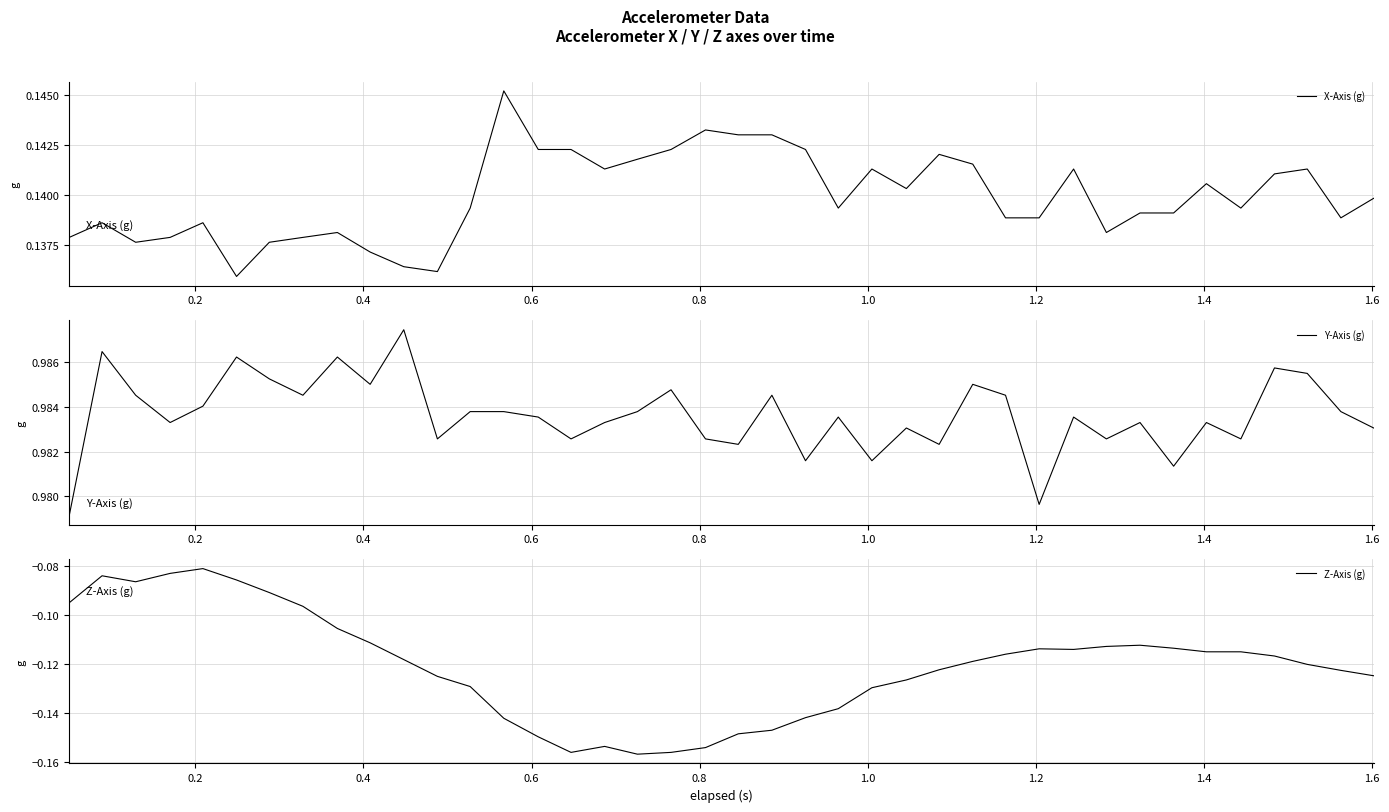

The Z-Axis (g) series shows -0.2 at 34. True or false?

False